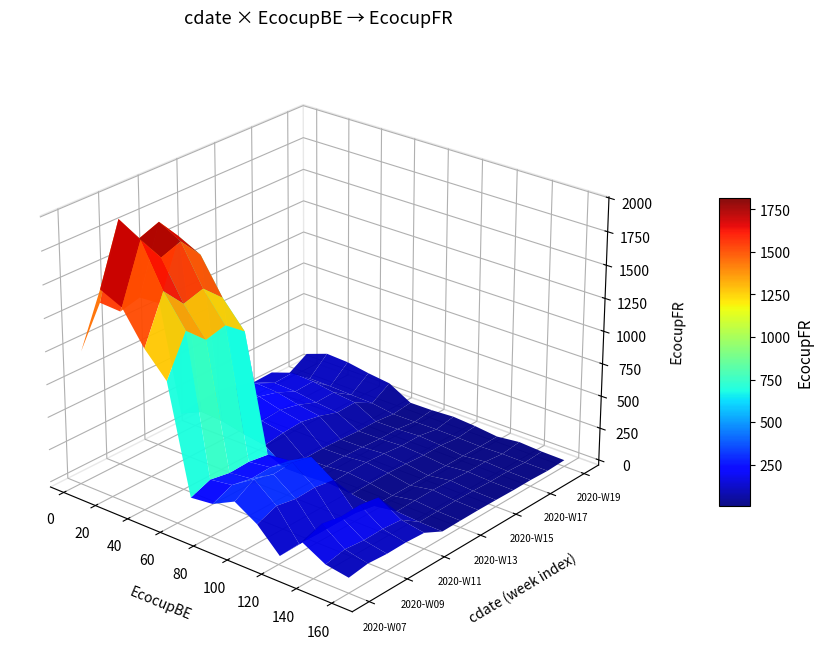

The 2020-W13 series shows 255 at 1. True or false?

True